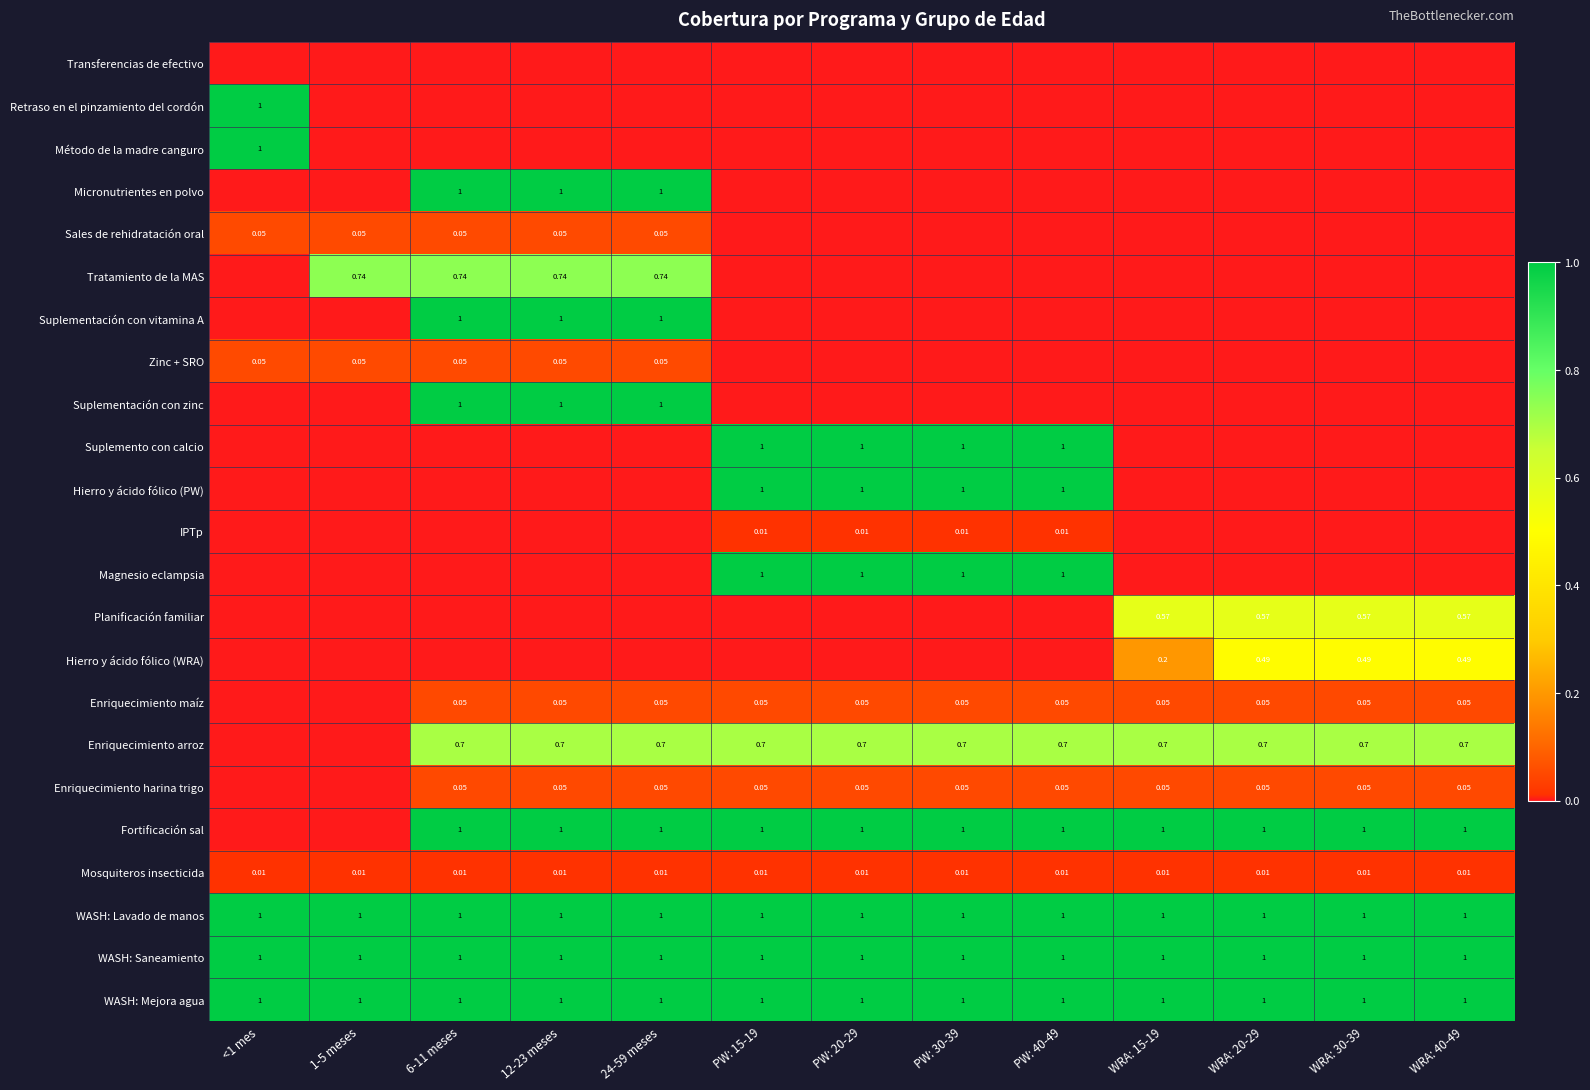

The Magnesio eclampsia series shows 0.7 at 1-5 meses. True or false?

False